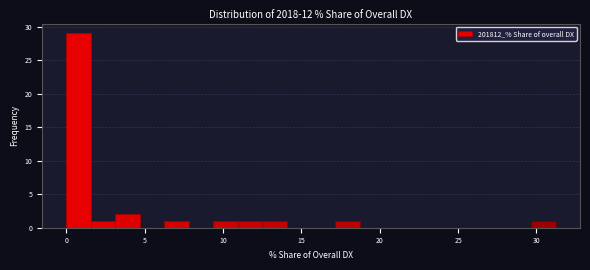

Read against the x-axis, roughly where is the centre of the tallest bar?

1.0